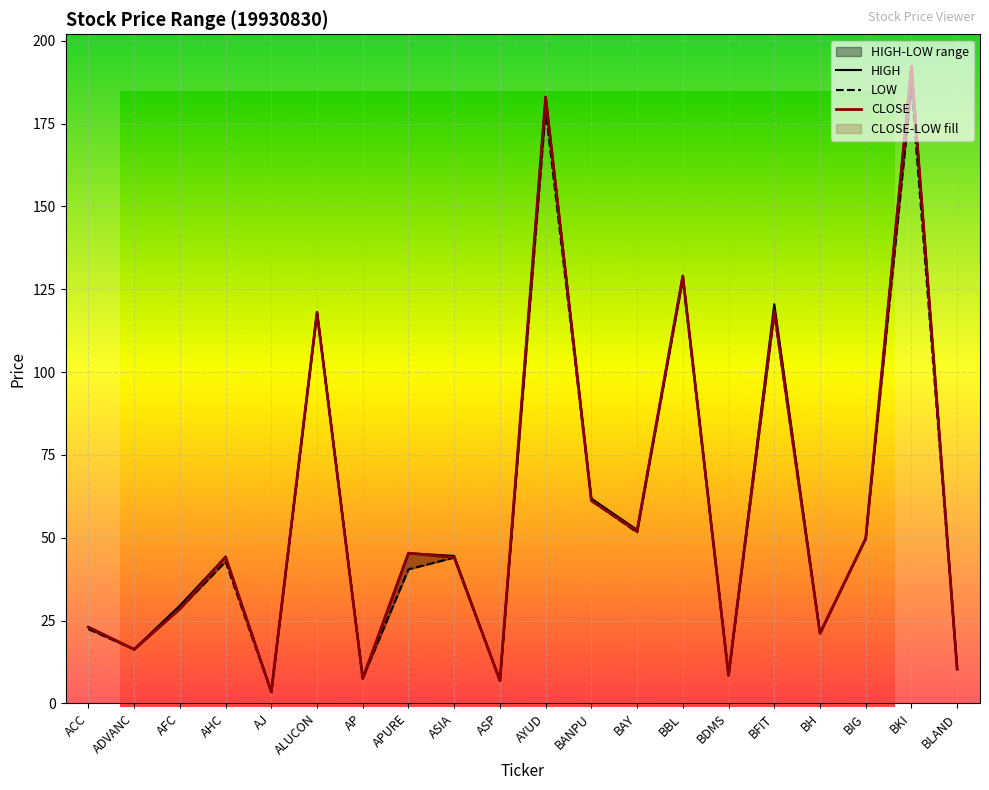

What position from the left is AFC?

3